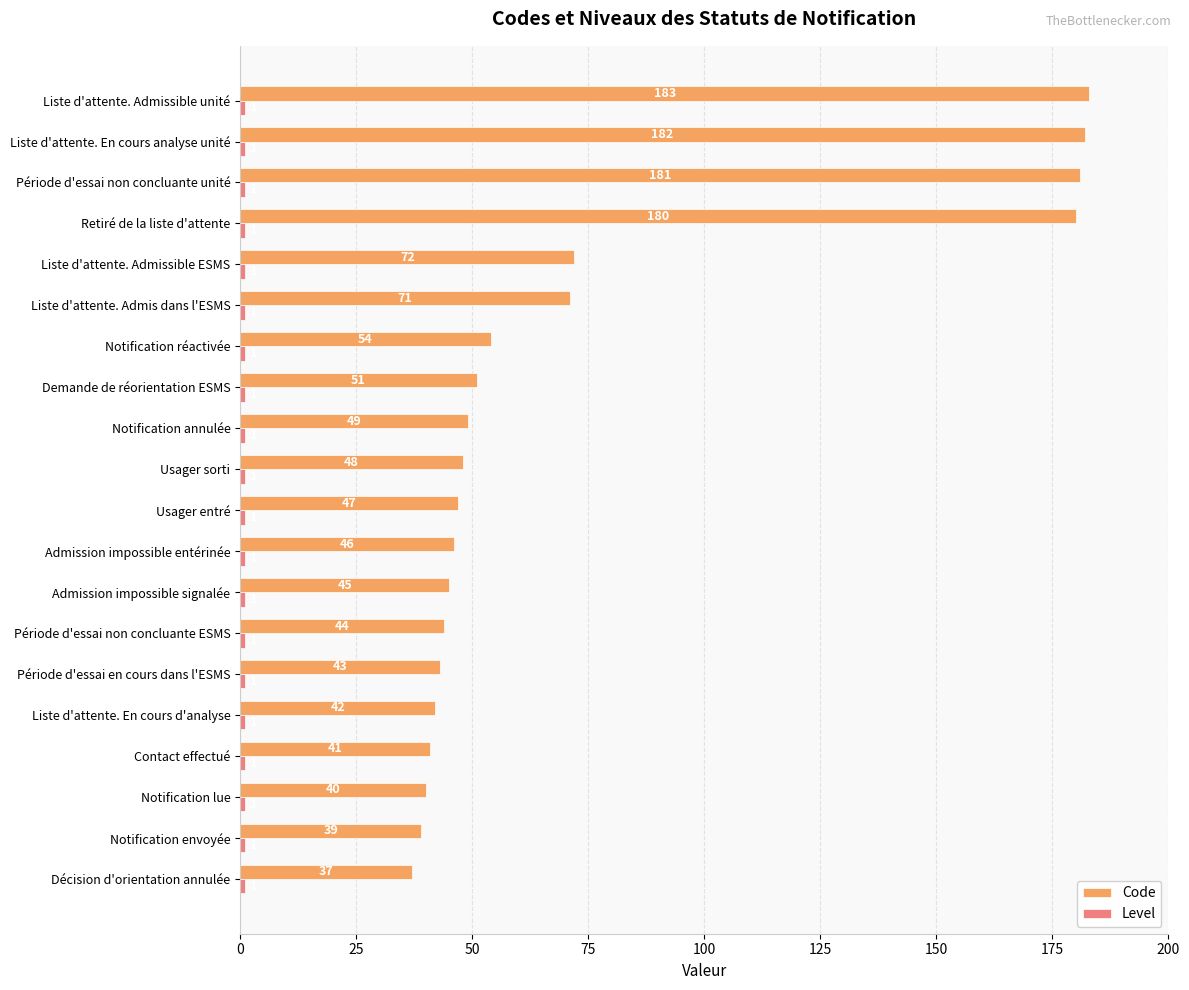

The value of Code at Notification lue is 55. True or false?

False